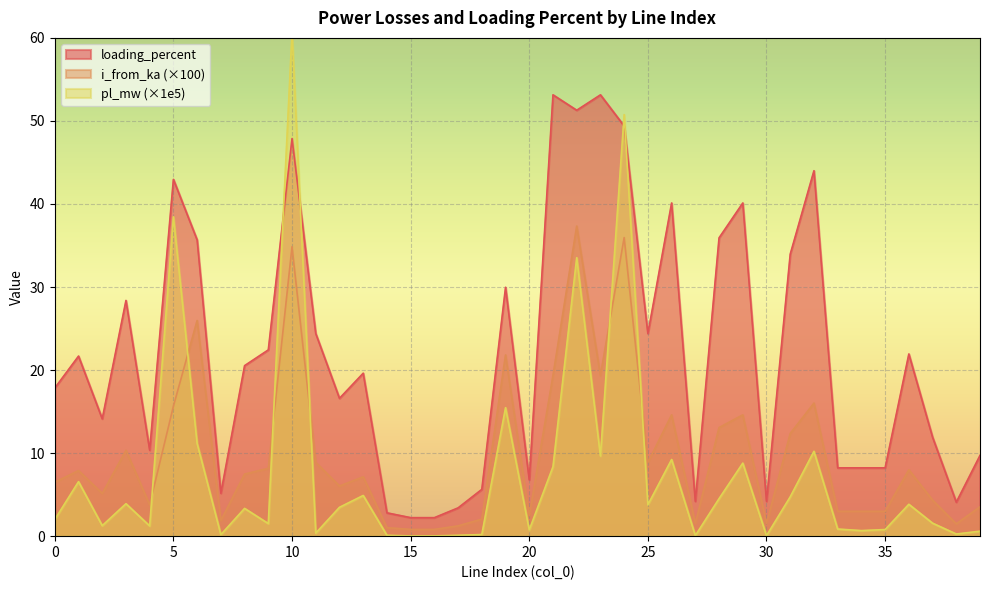

True or false: i_from_ka has a value of 0.5 at 14.

False